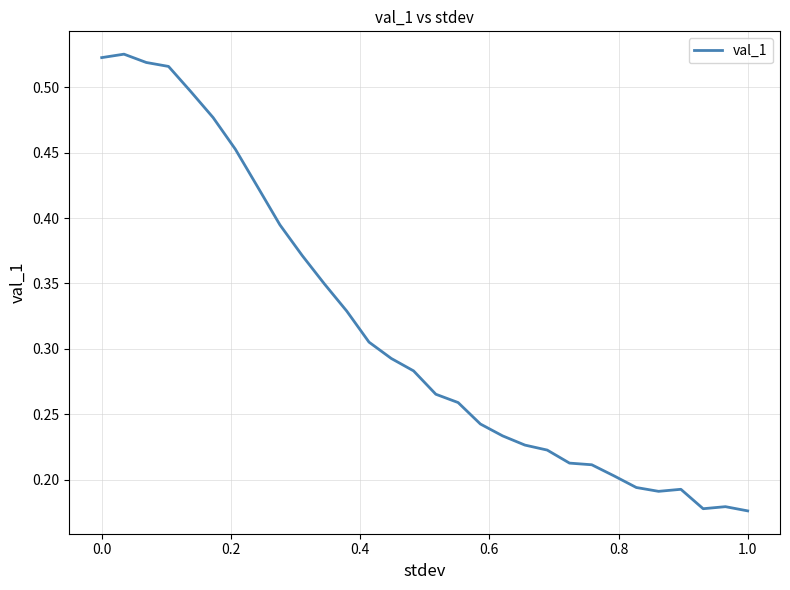

Is this an area chart (filled region under the line)?

No